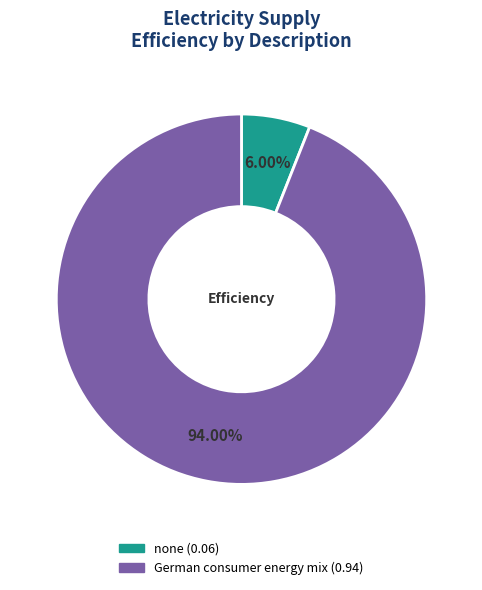

How much of the chart is everything except none?

94.0%